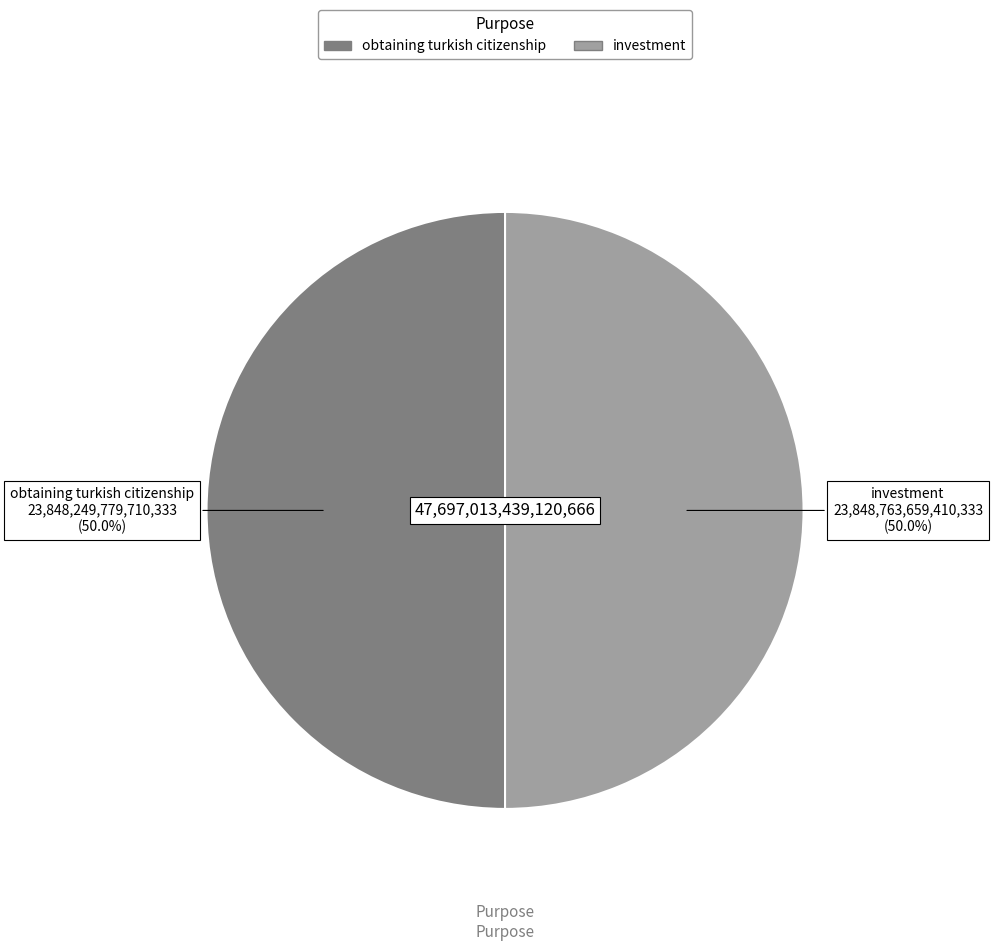

Which slice is the smallest?

obtaining_turkish_citizenship_